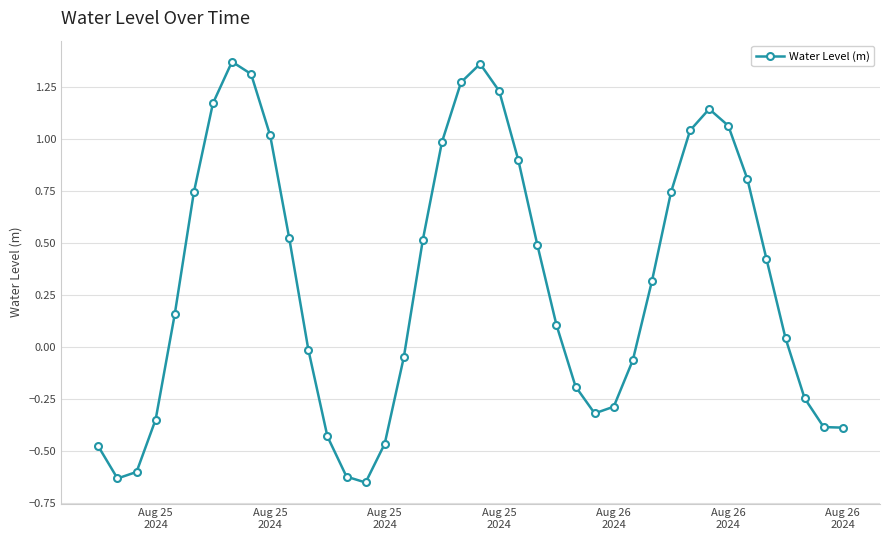

What is the value of the 35th point from the left?

0.8